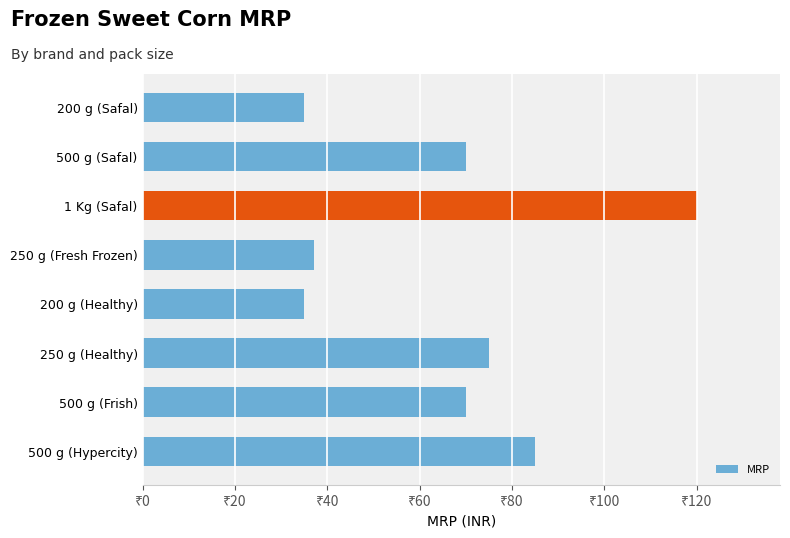

Does the chart contain any negative values?

No